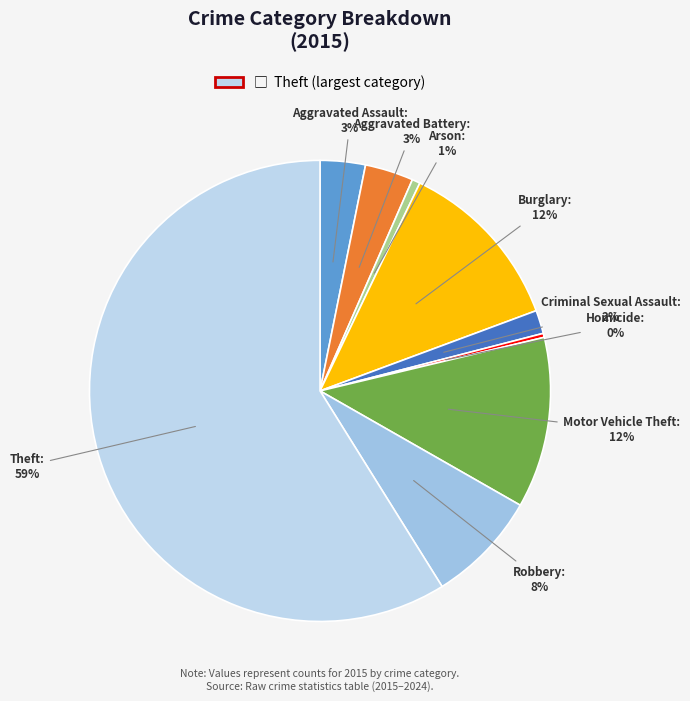

To the nearest percent, what is the average slice percentage?

11%